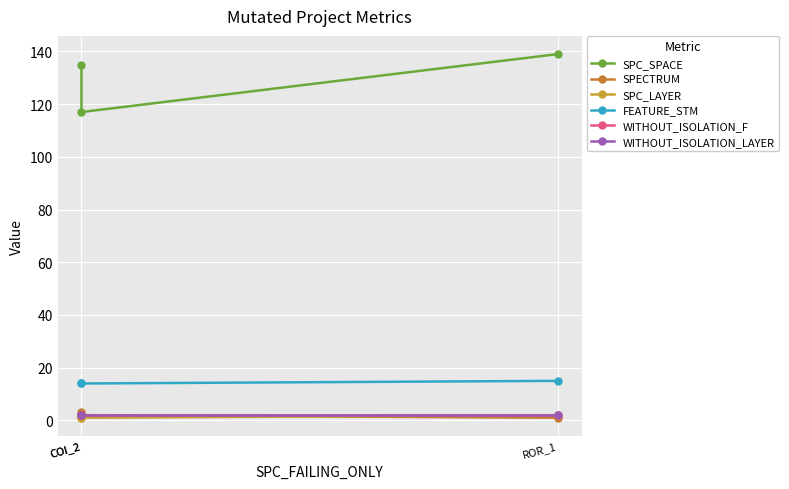

Rank the series at ROR_1 from lowest to highest value.

SPECTRUM, SPC_LAYER, WITHOUT_ISOLATION_F, WITHOUT_ISOLATION_LAYER, FEATURE_STM, SPC_SPACE